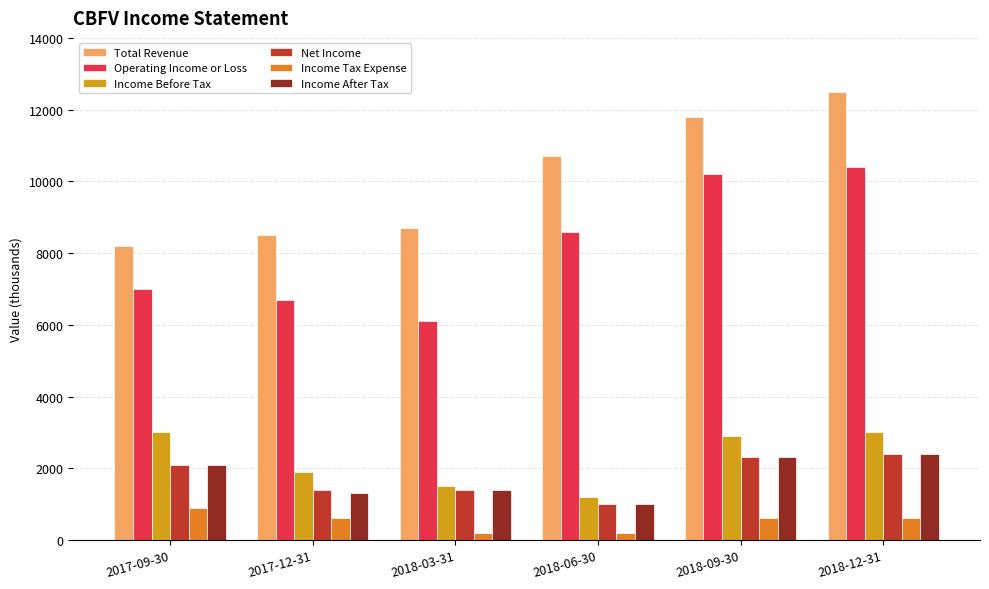

What is the lowest value of the Net Income series?

1000